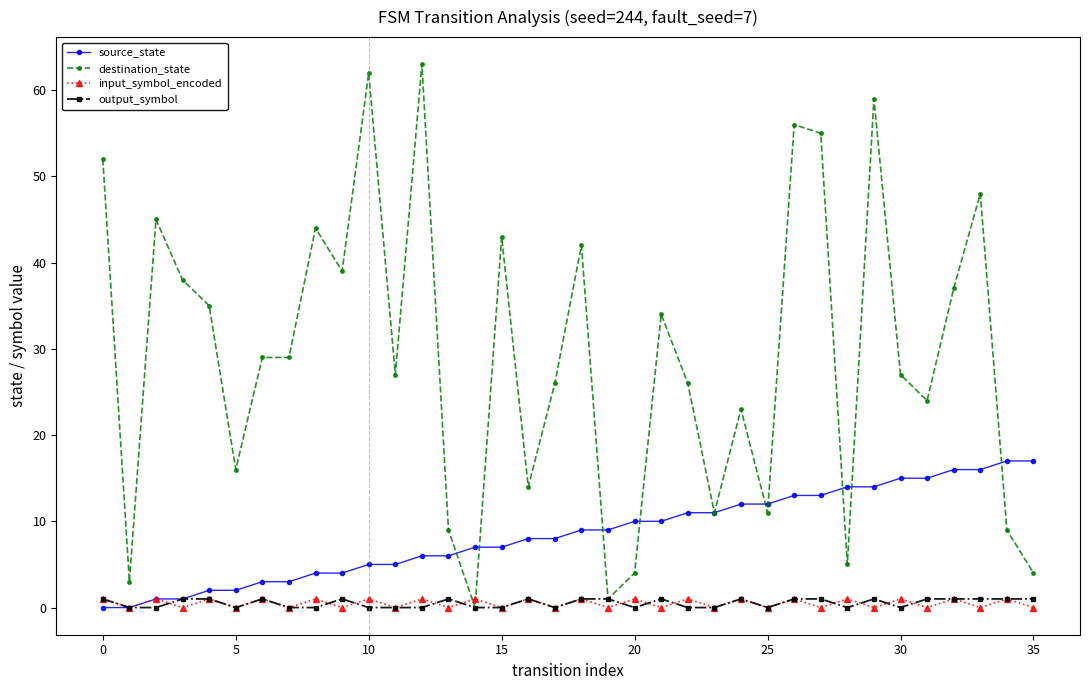

Which series has the largest range (max minus min)?

destination_state